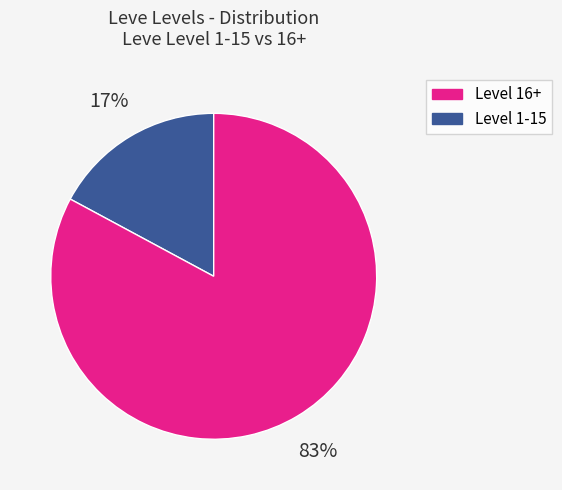

To the nearest percent, what is the difference between the largest and smallest slice percentages?

66%